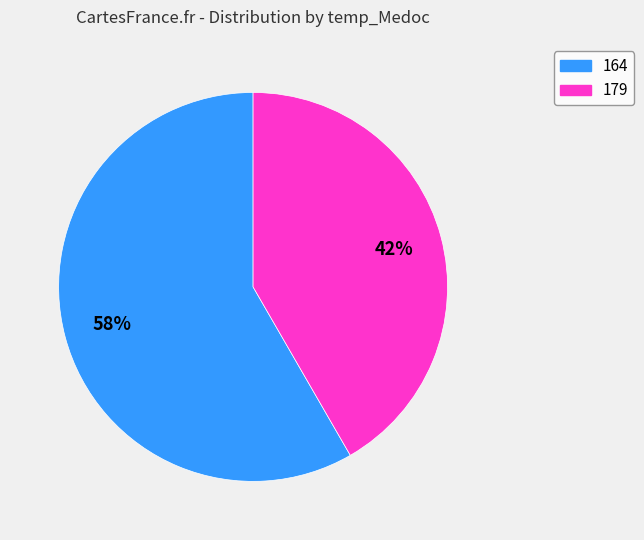

What percentage is the 179 slice, to the nearest percent?

42%